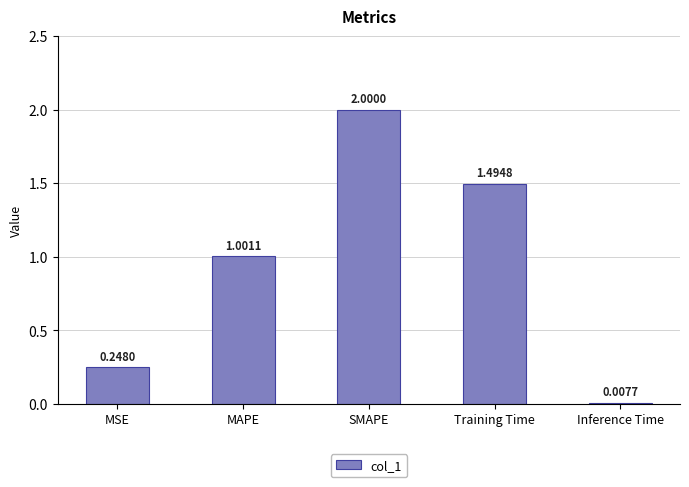

True or false: the data shows 1.5 at Training Time.

True